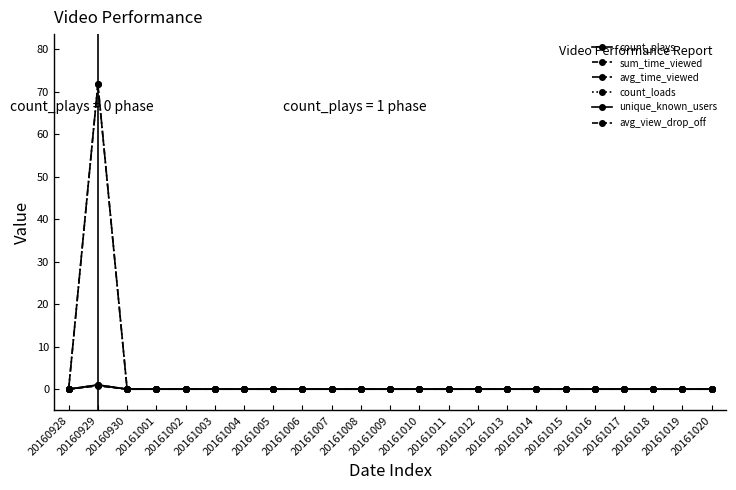

Is this an area chart (filled region under the line)?

No